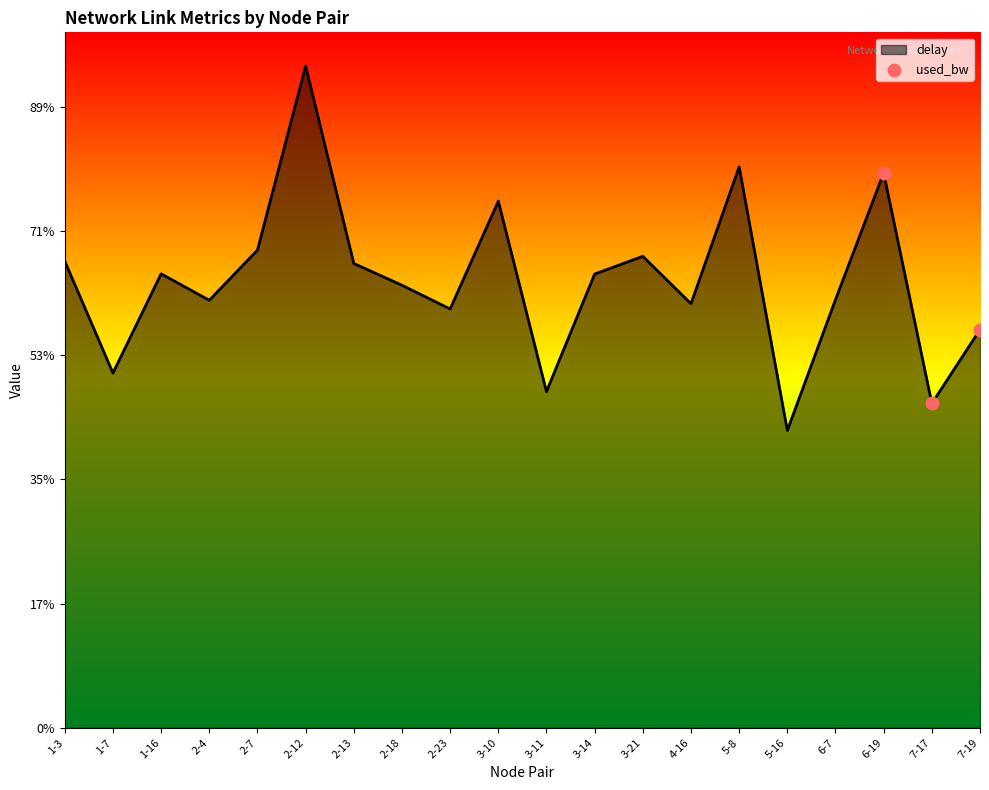

Between 1-7 and 1-3, which is larger?

1-3